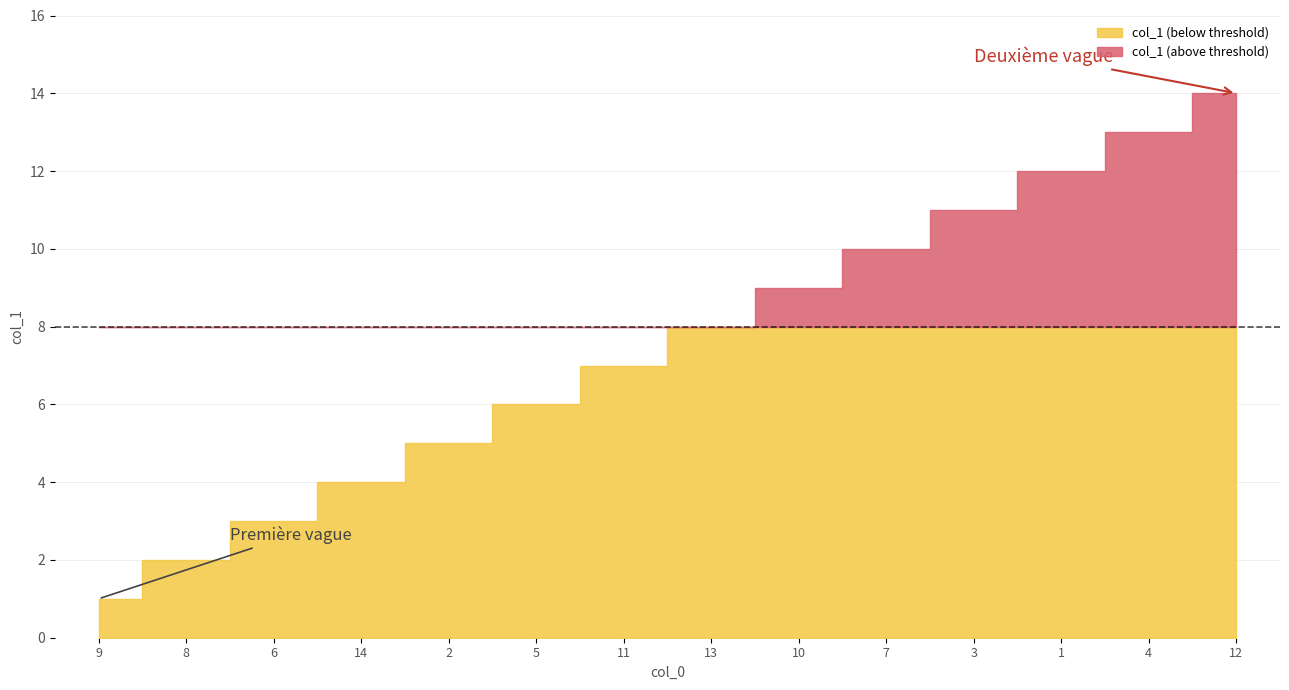

True or false: the data shows 0 at 9.

False